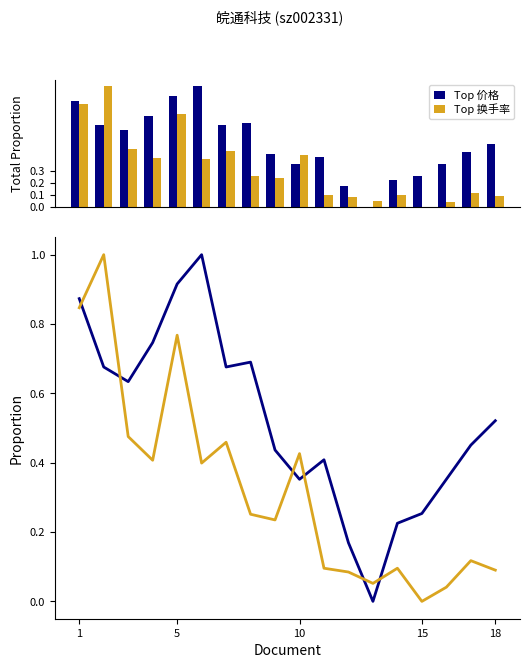

How many data points in 价格 are above 0?

17